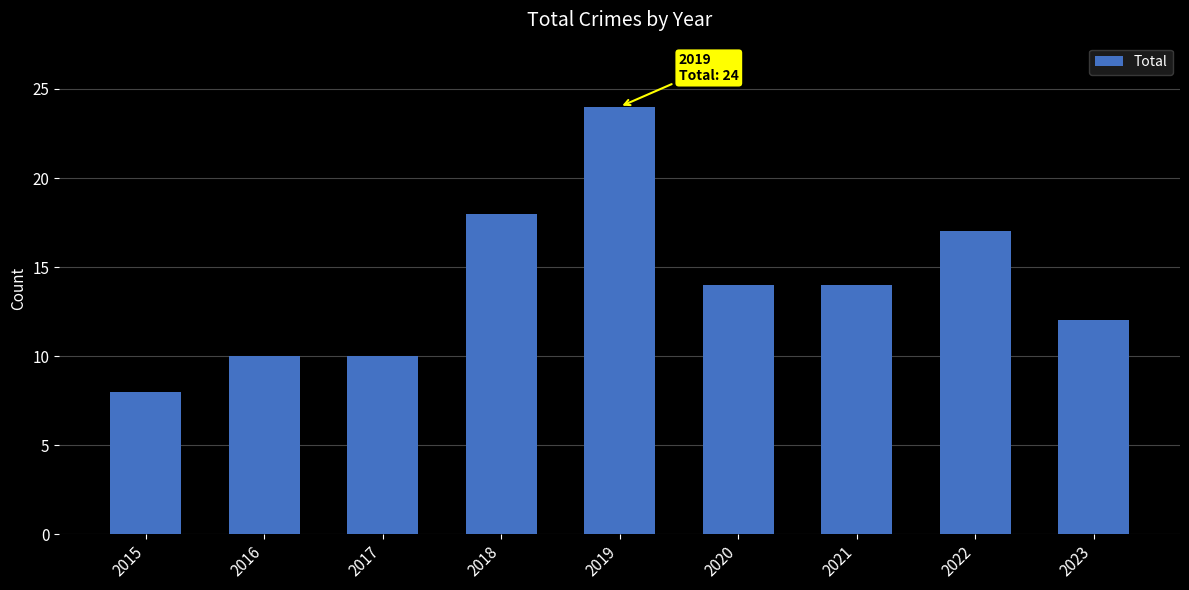

Count the number of categories in the chart.

9